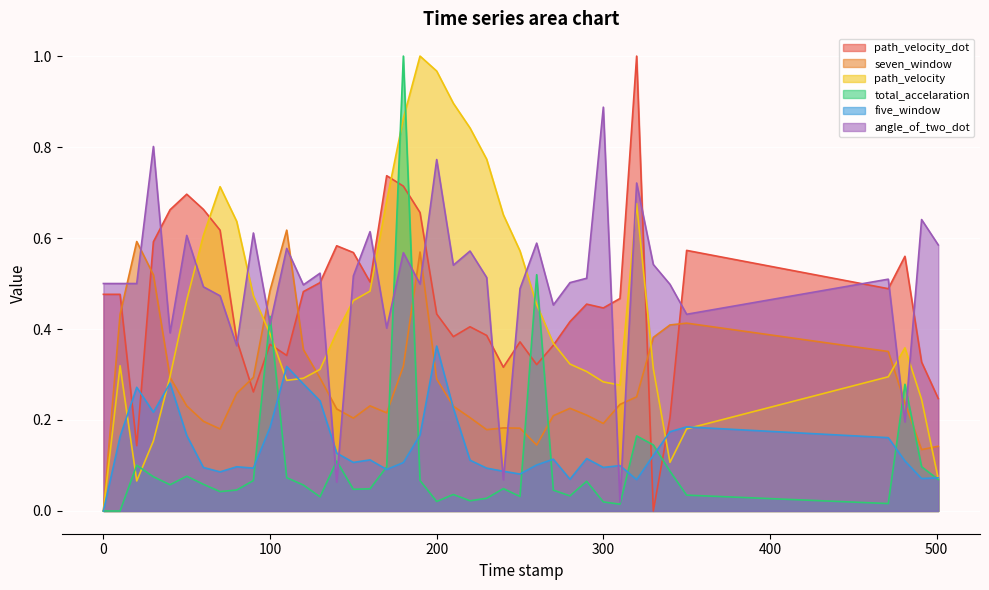

In angle_of_two_dot, how many points are higher than both neighbors (excluding endpoints)?

14